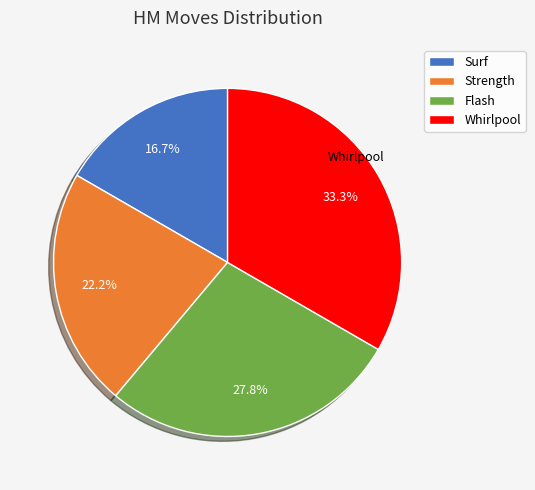

The Strength slice represents 22% of the pie. True or false?

True